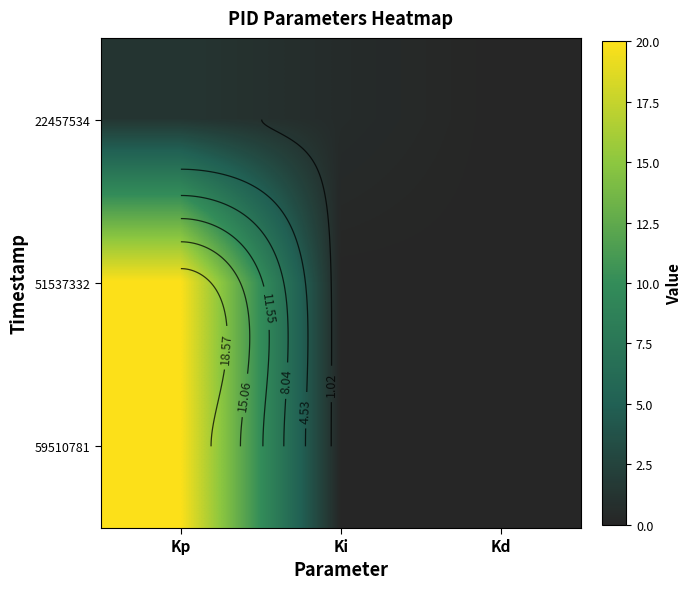

Is it true that 59510781 equals 0.0 at Kd?

True